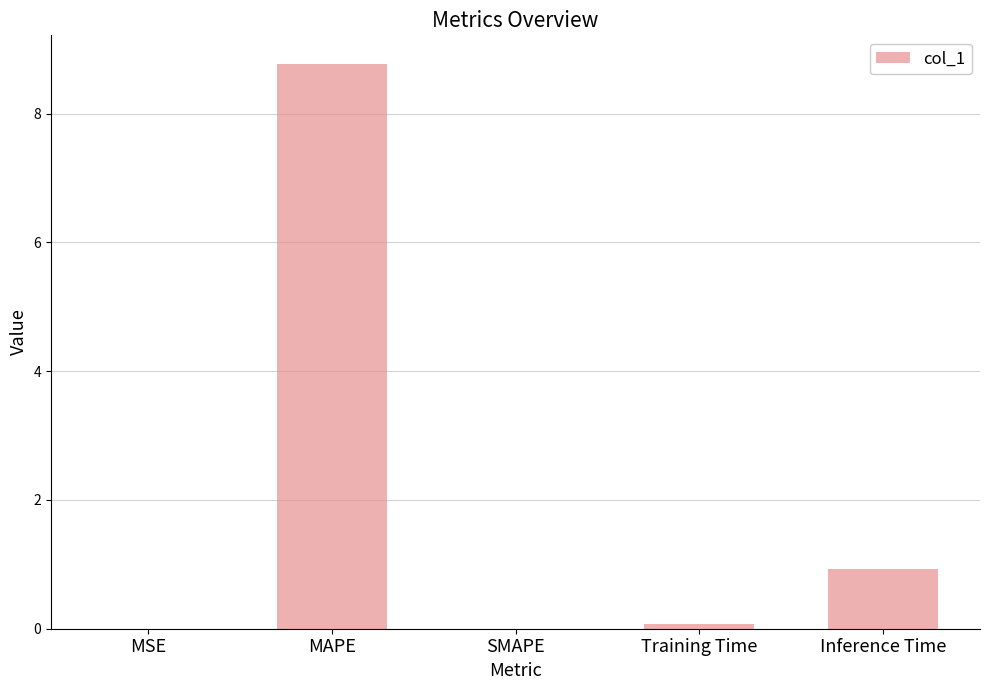

True or false: the data shows 0.9 at Inference Time.

True